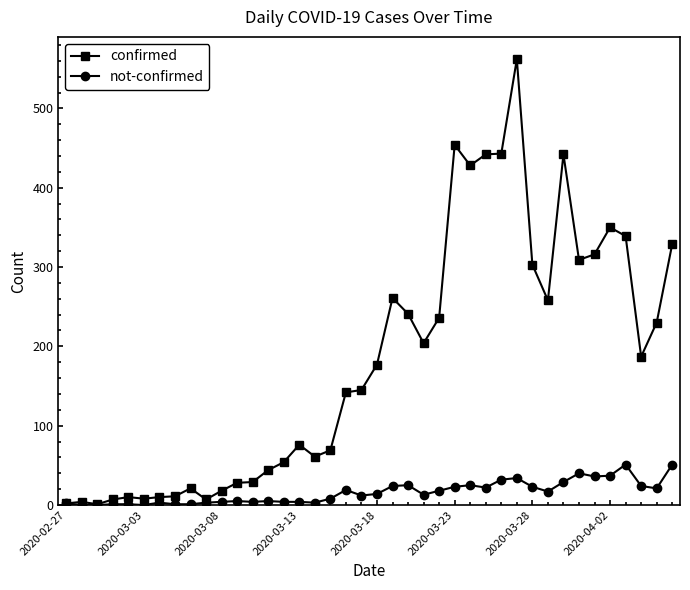

Which series has the largest range (max minus min)?

confirmed